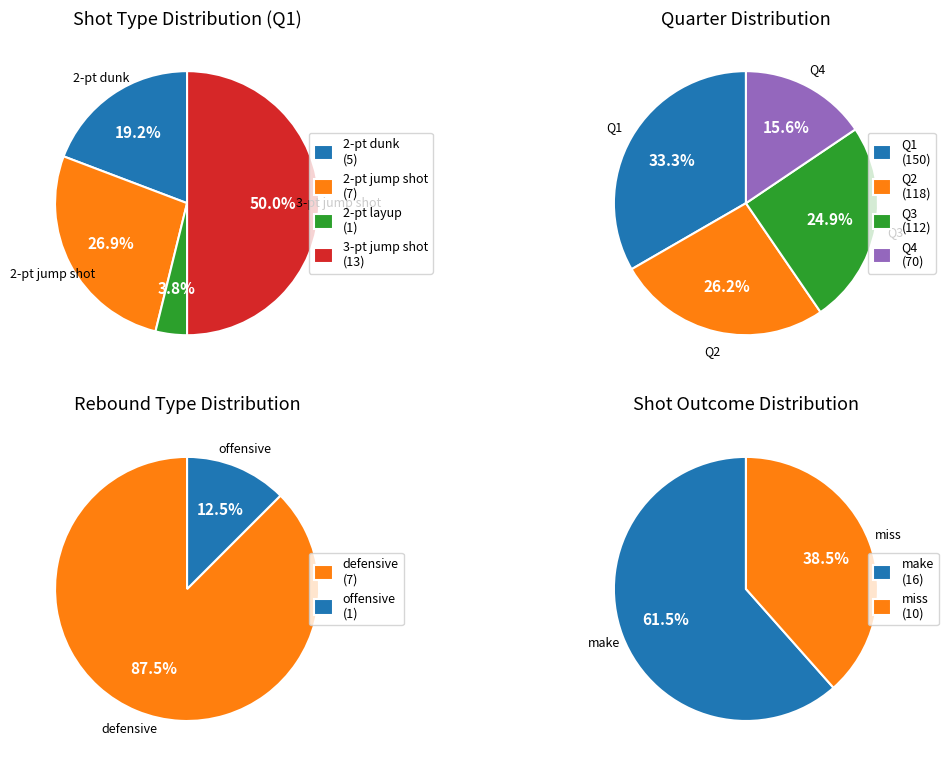

Does 2-pt layup represent more than half of the total?

No